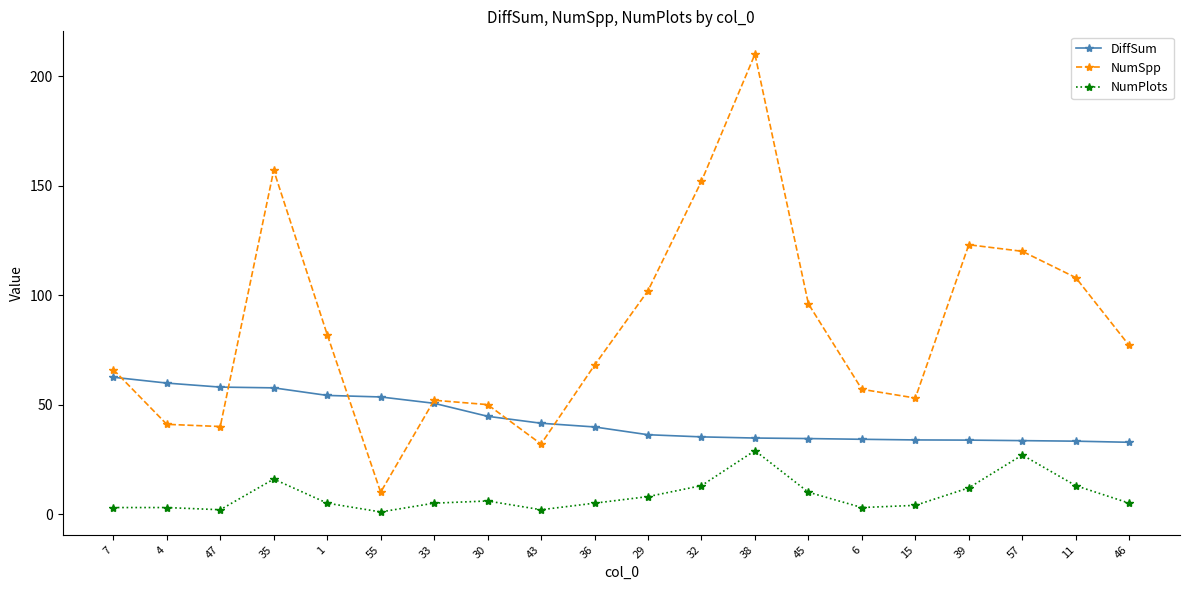

Is the value of NumPlots at 32 greater than the value of DiffSum at 43?

No